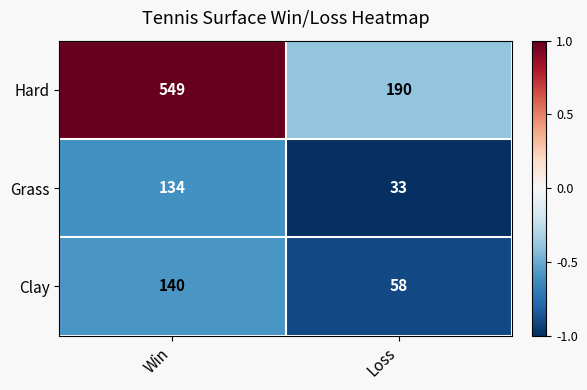

What is the maximum value shown in the chart?

549